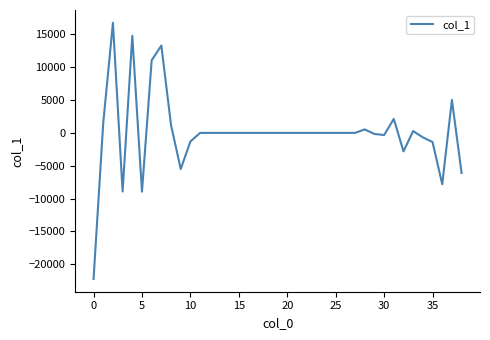

What is the difference between the maximum and minimum values?

39005.2